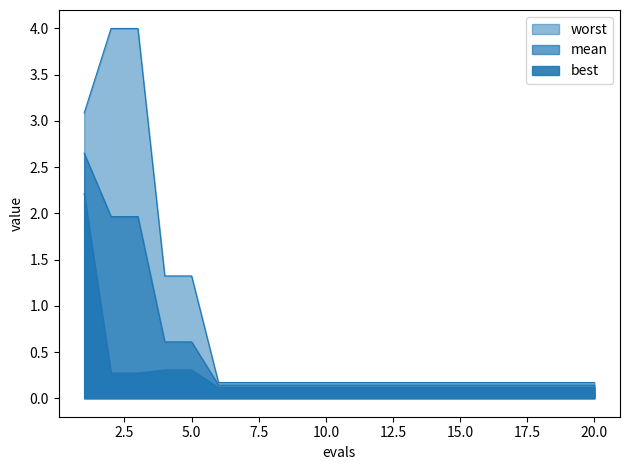

What is the value of the worst point at the 16th from the left?

0.2